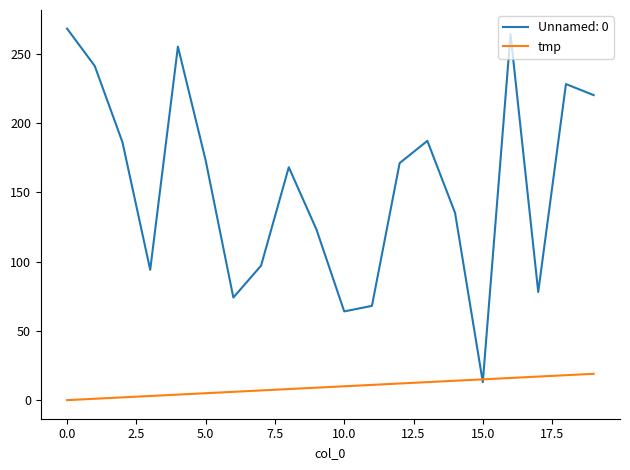

Which series has the widest spread of values?

Unnamed: 0